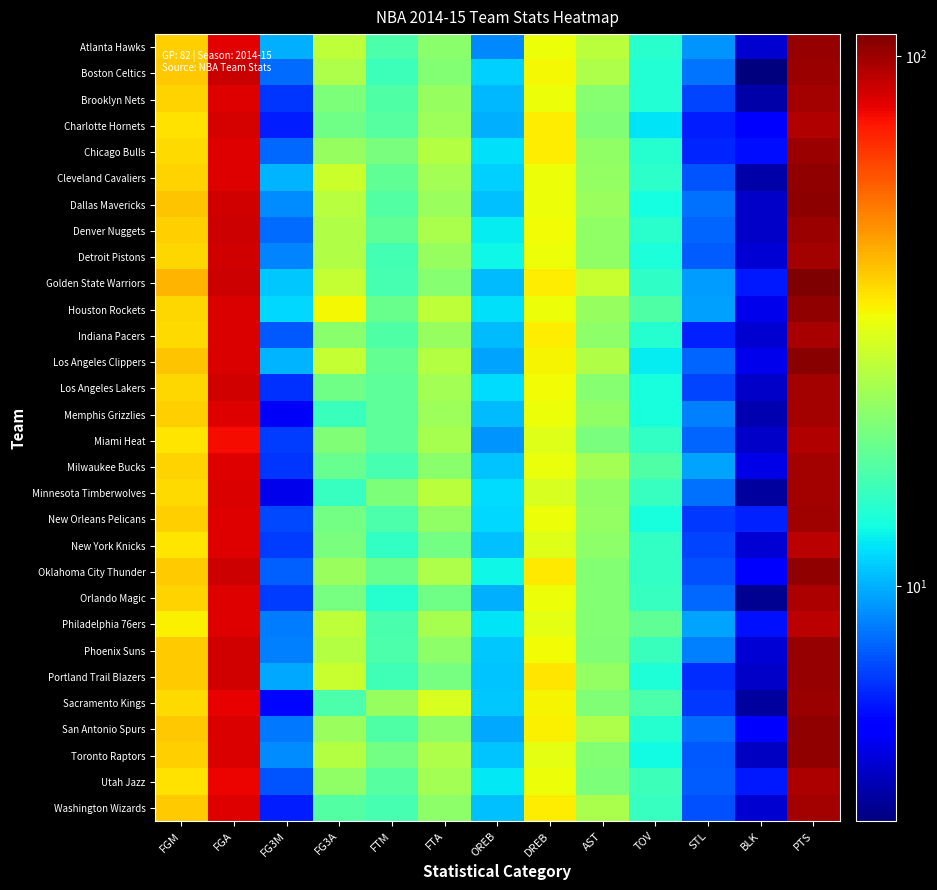

What is the minimum value shown in the chart?

3.6